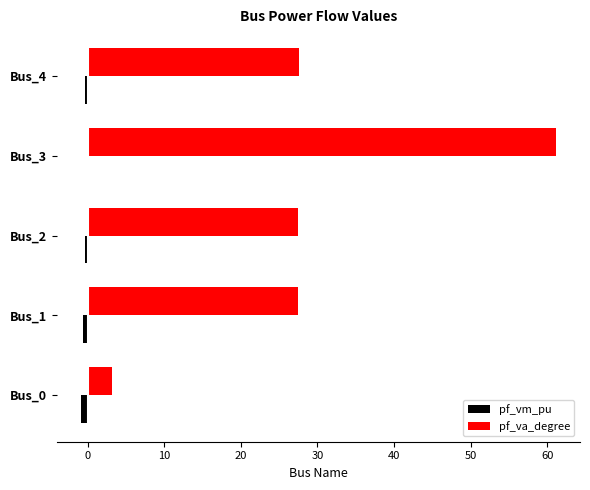

The value of pf_va_degree at Bus_2 is 10.3. True or false?

False